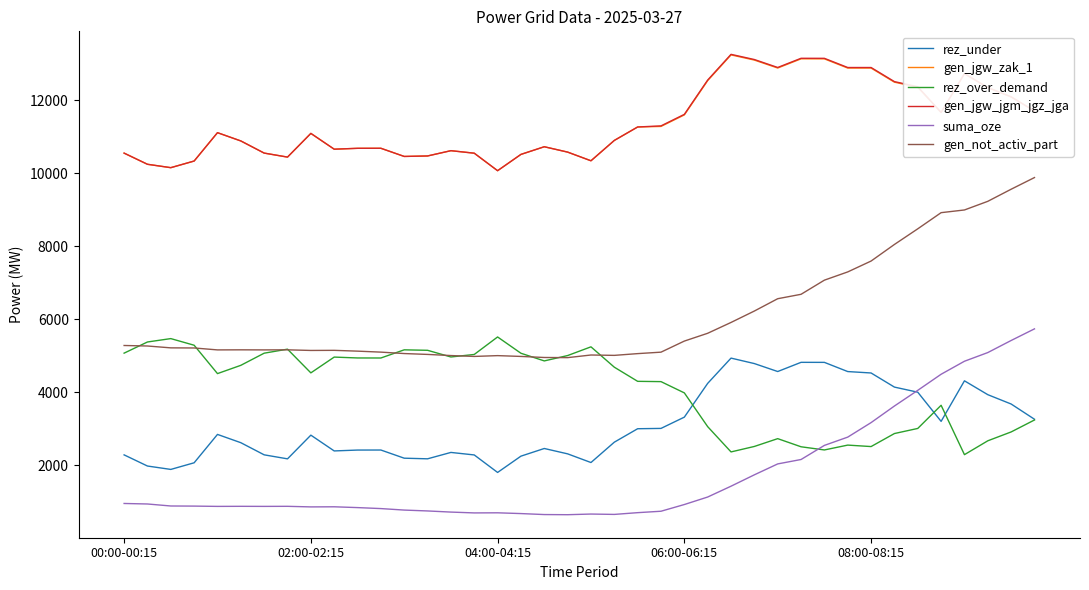

What is the maximum value shown in the chart?

13264